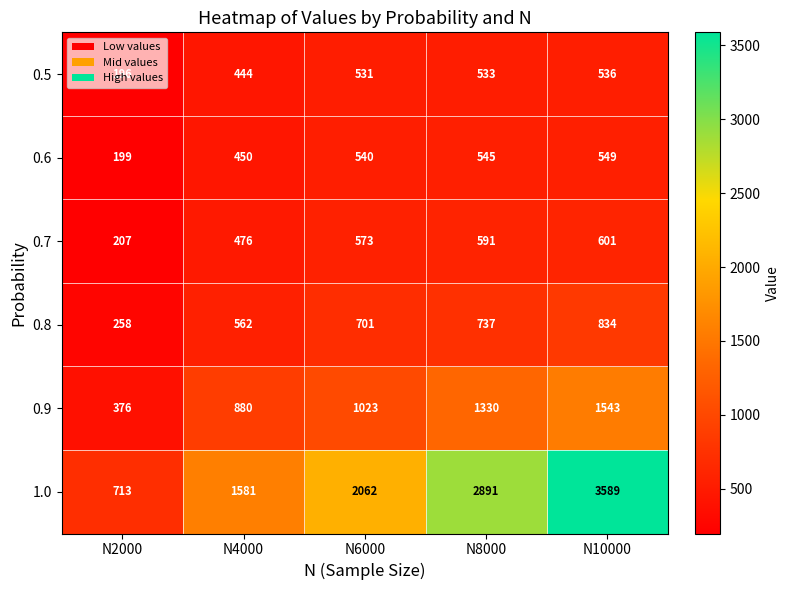

What is the average value of the 0.5 series?

448